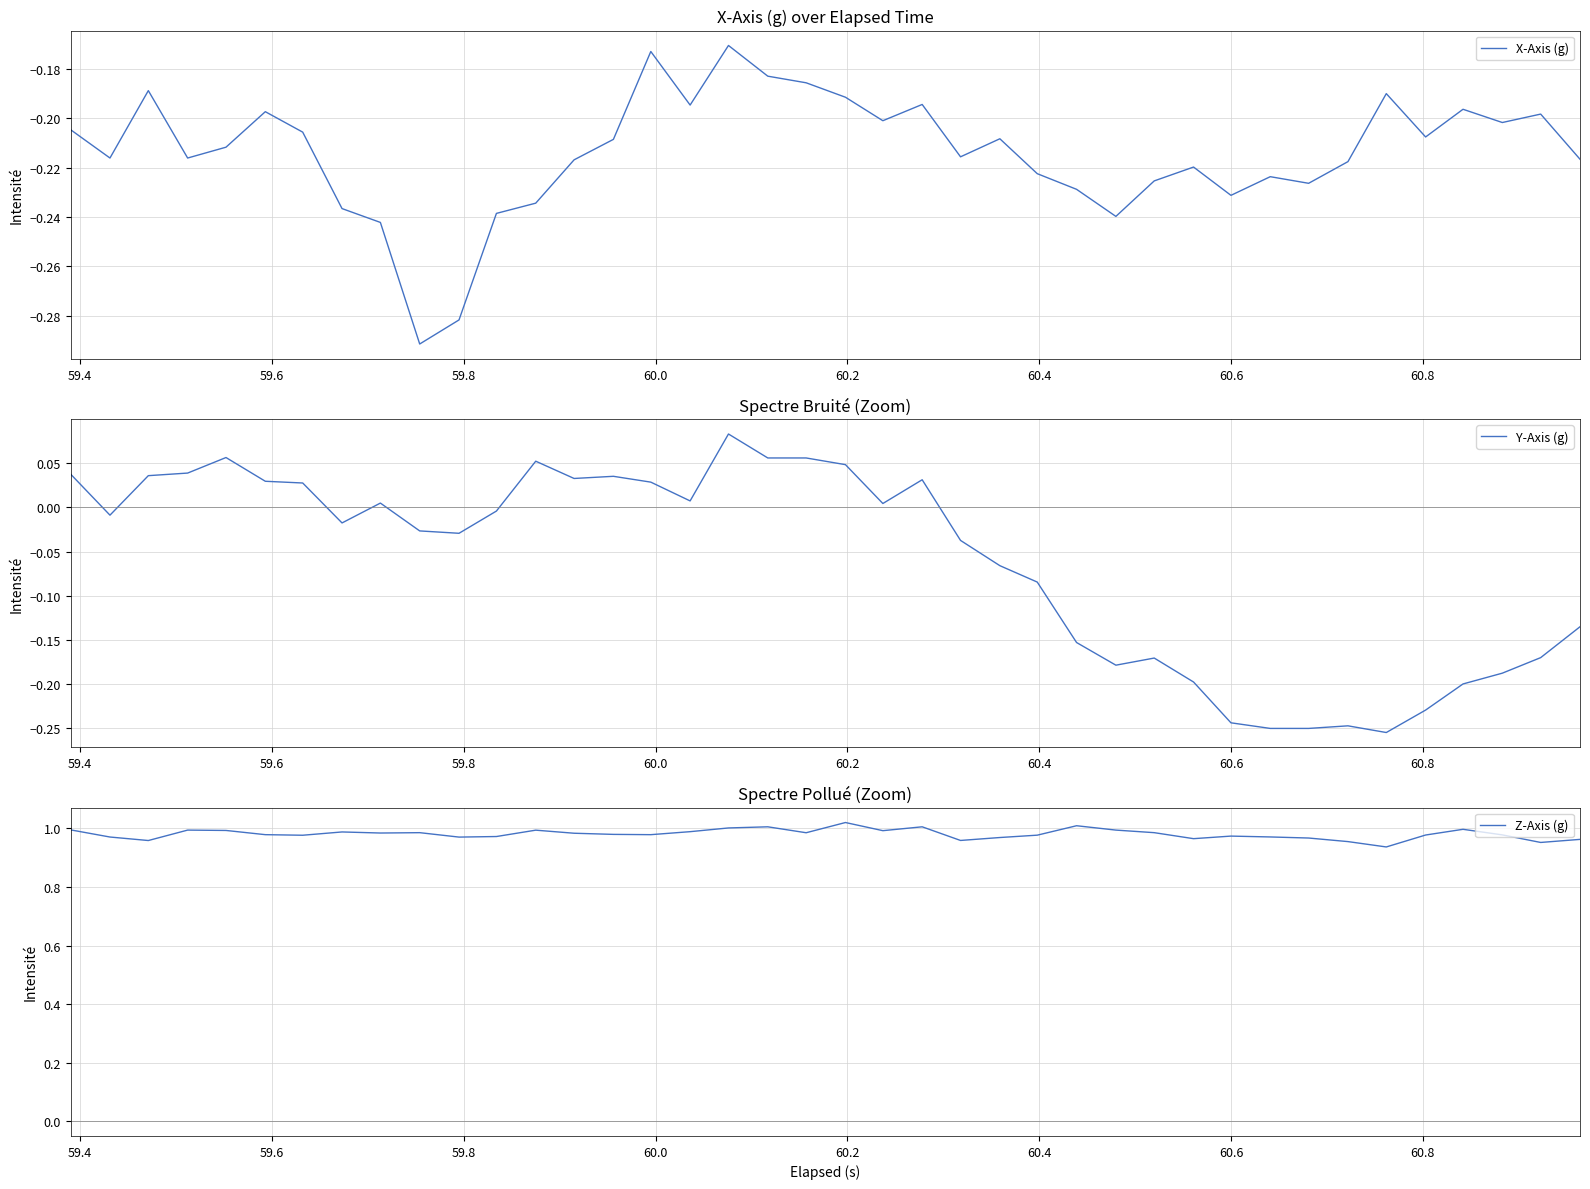

In X-Axis (g), how many points are lower than both neighbors (excluding endpoints)?

11